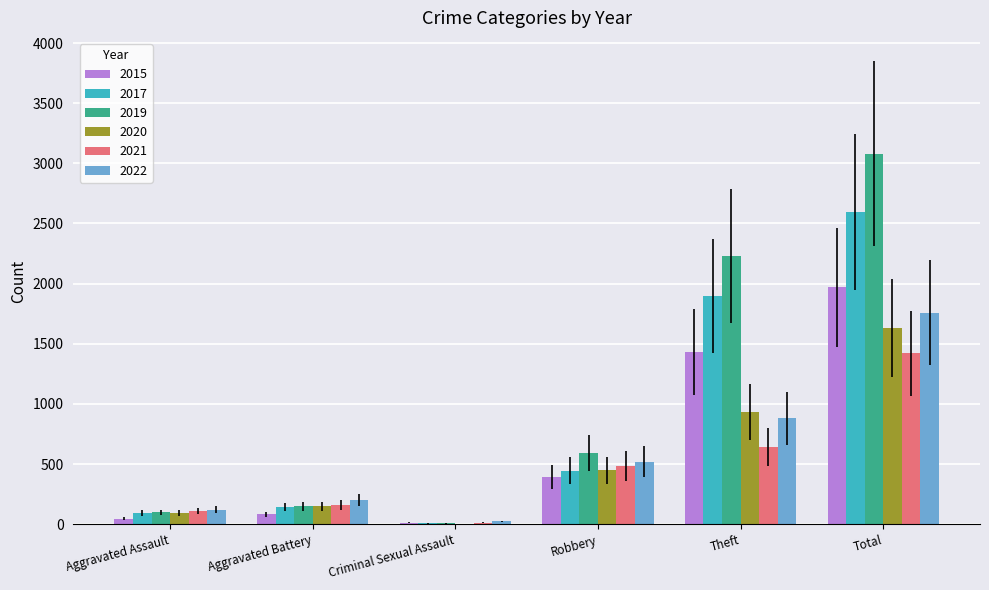

What is the maximum value shown in the chart?

3080